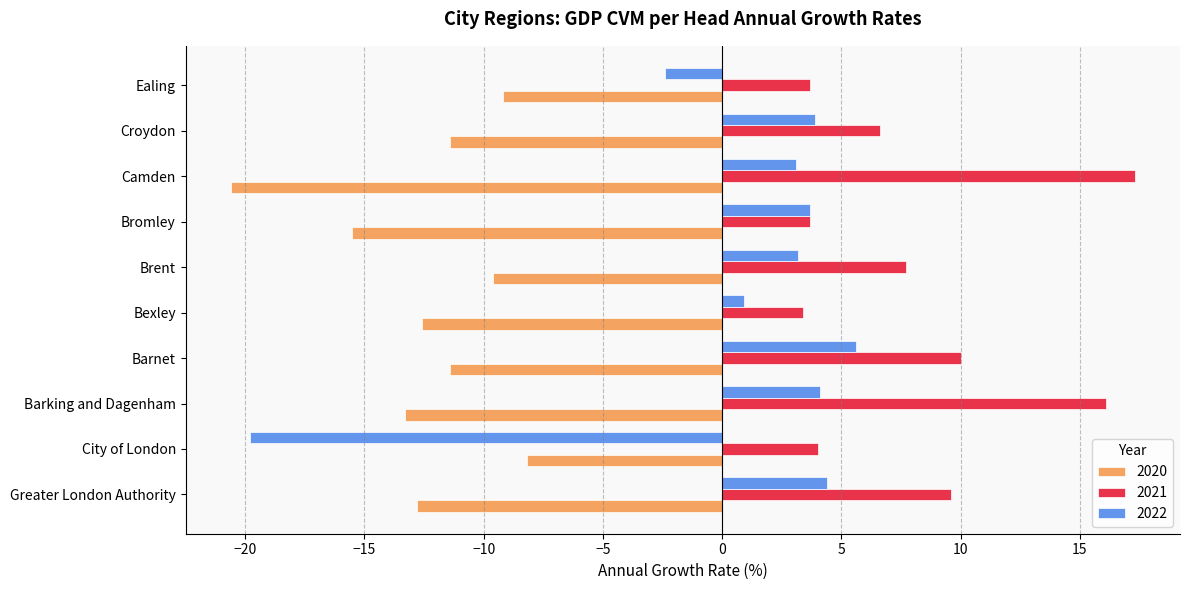

What is the difference between the second highest and minimum values in the 2020 series?

11.4